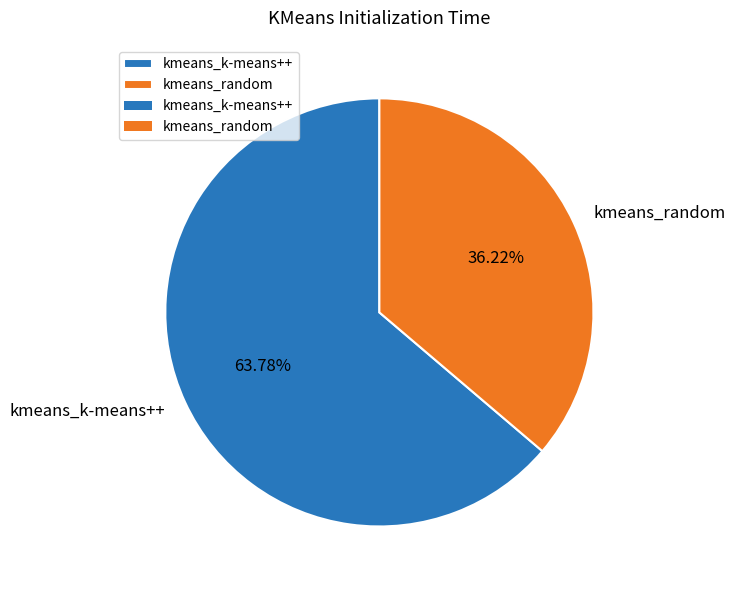

How many segments does this pie chart have?

2